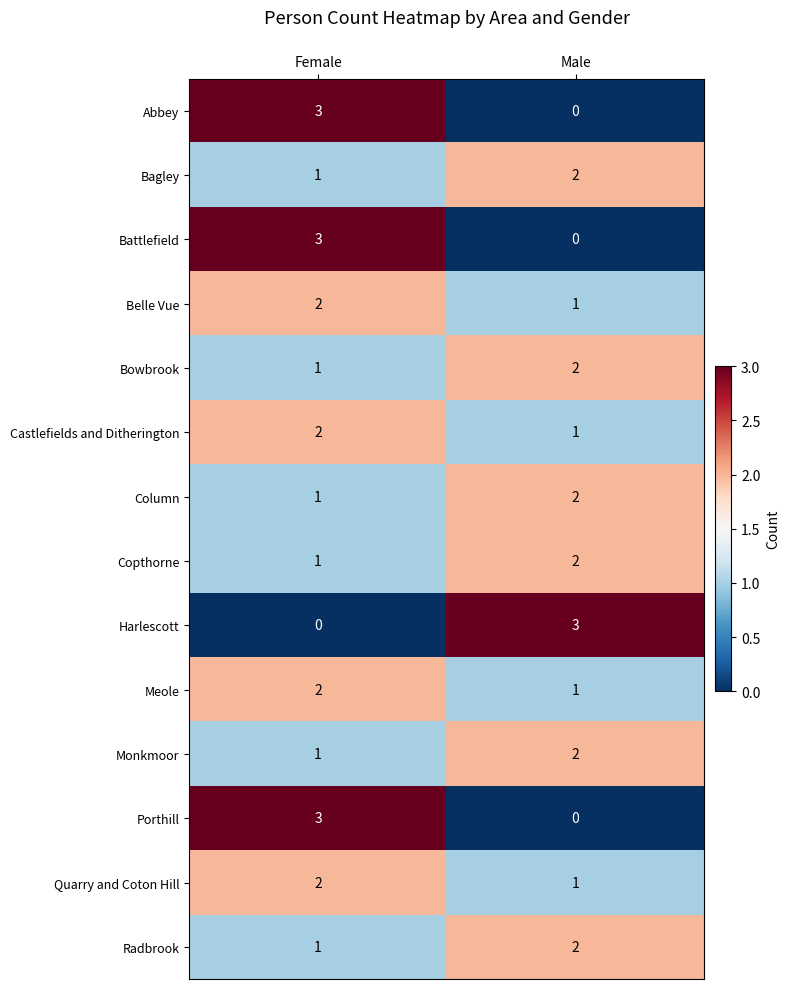

At which label does Monkmoor reach its minimum?

Female